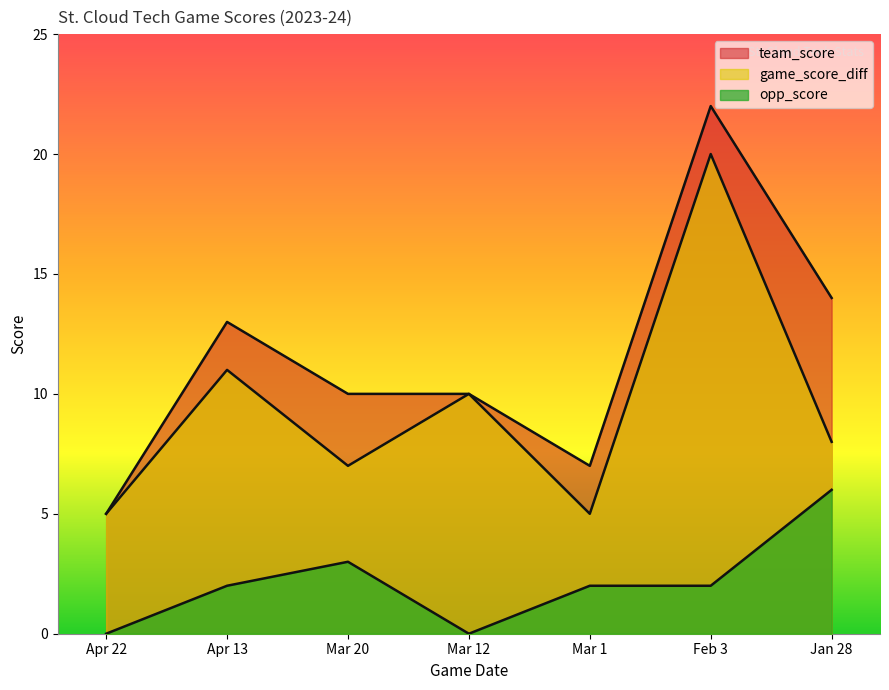

What is the label of the 4th point from the right?

Mar 12